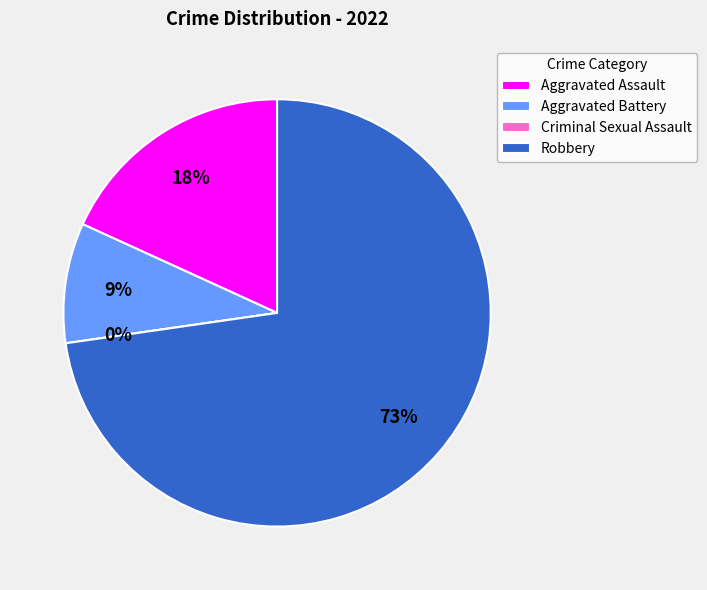

Which slice is the smallest?

Criminal Sexual Assault